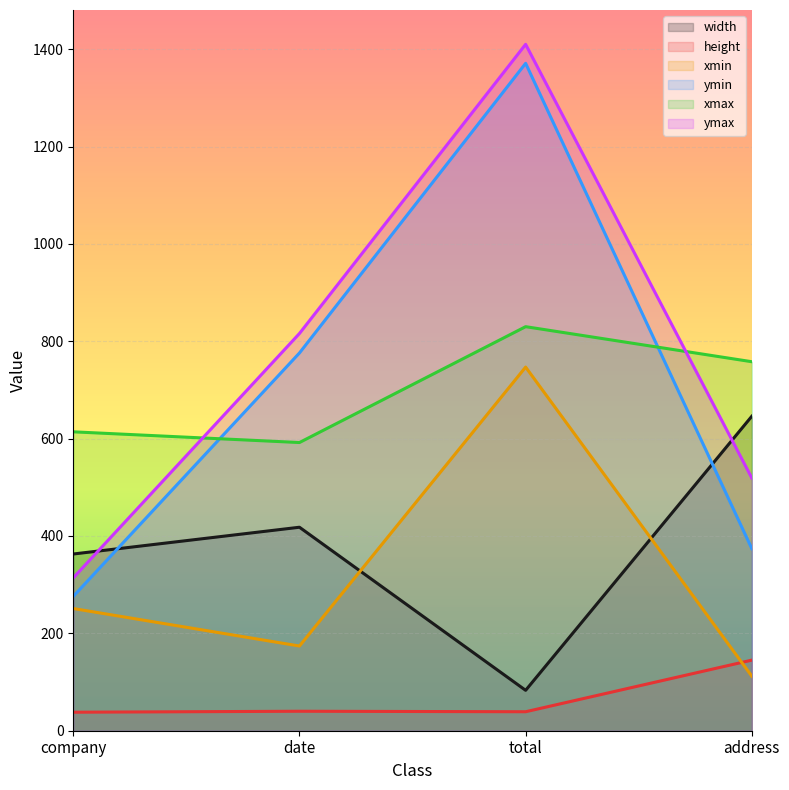

Reading left to right, list all the values displayed in this chart.

width: 363	418	83	646
height: 38	40	39	145
xmin: 251	174	747	112
ymin: 276	776	1371	374
xmax: 614	592	830	758
ymax: 314	816	1410	519